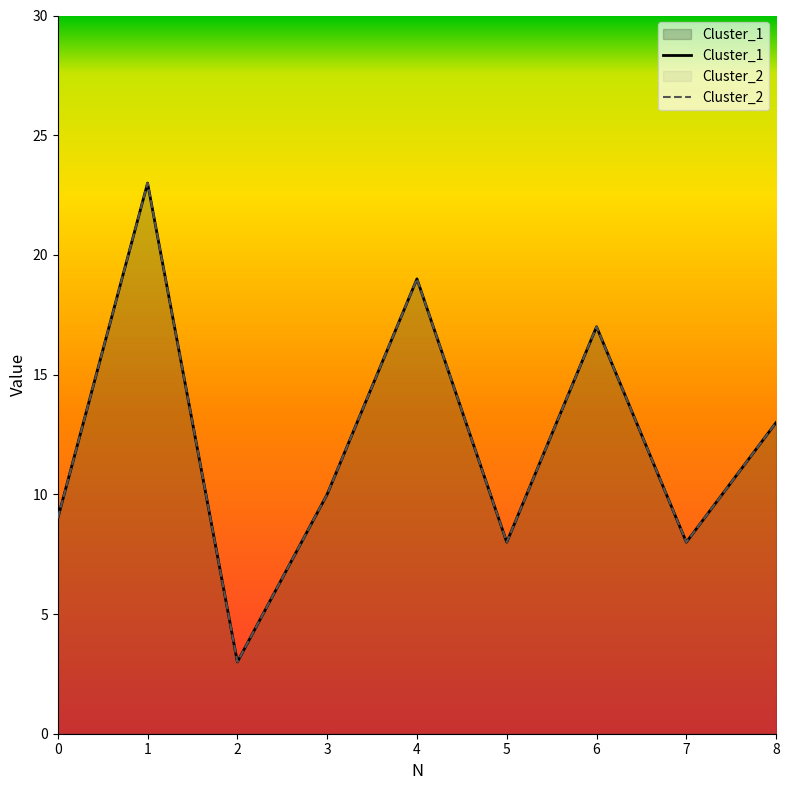

What is the difference between the second highest and second lowest values in the Cluster_2 series?

11